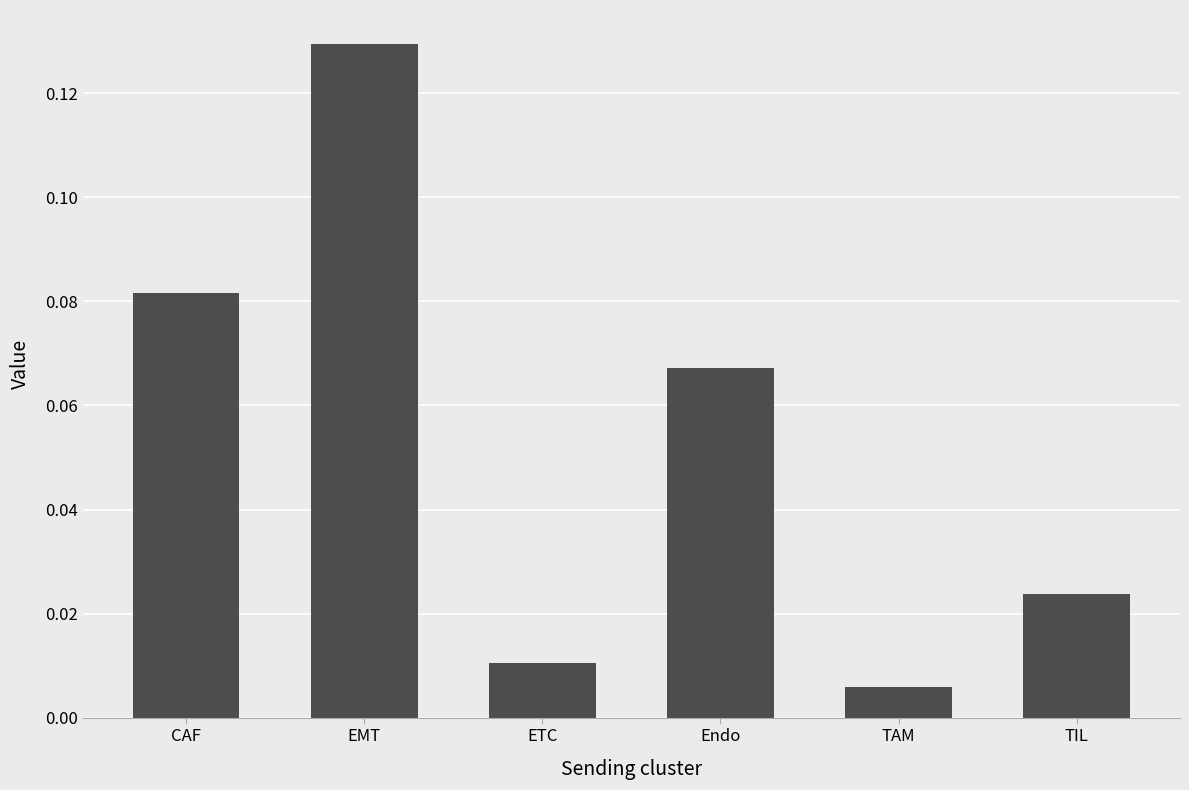

Which label corresponds to the smallest value in the chart?

TAM